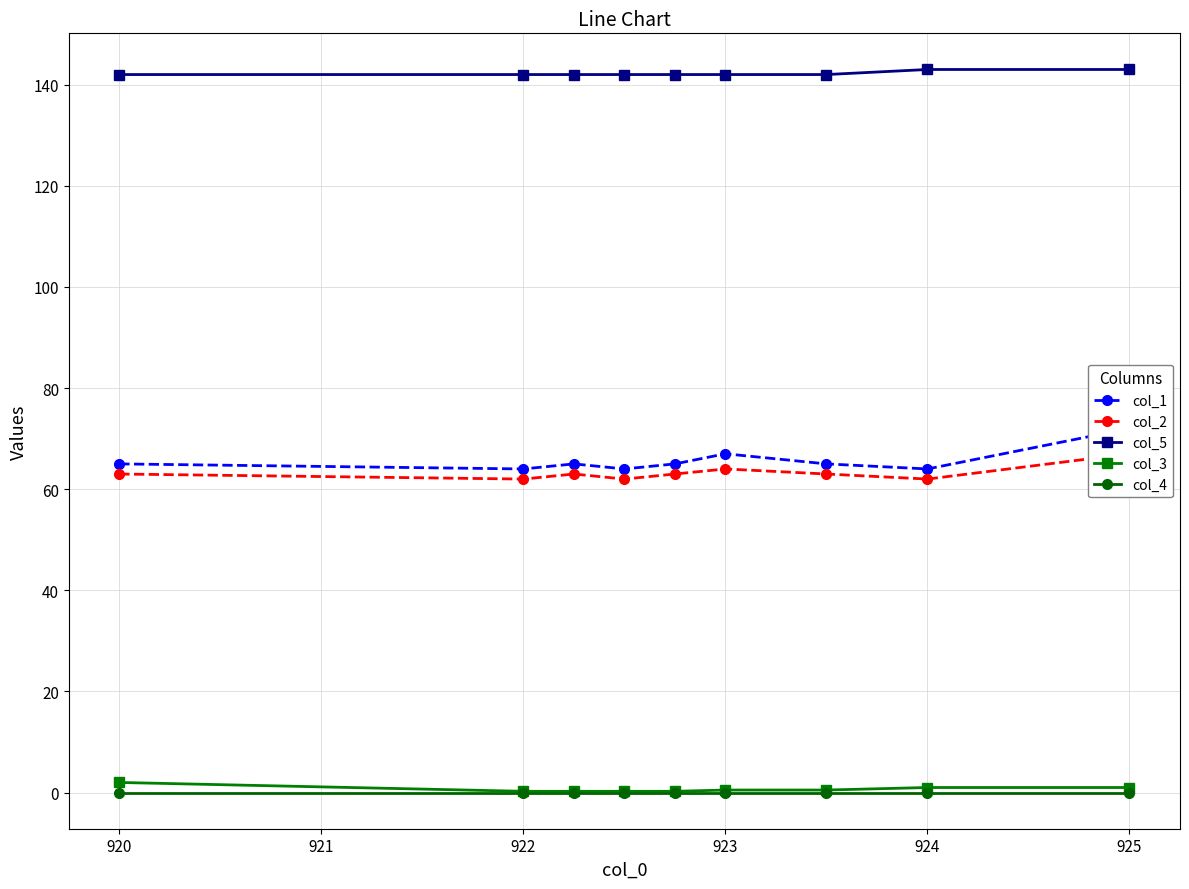

True or false: col_3 has a value of 0.2 at 922.

True